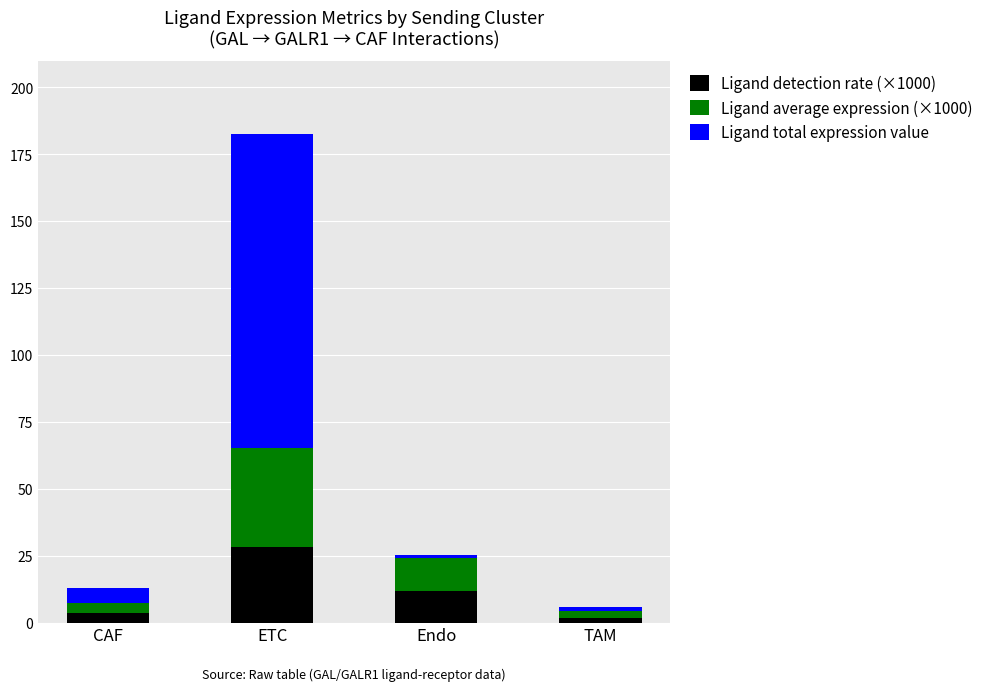

At which category is the sum across all series the highest?

ETC